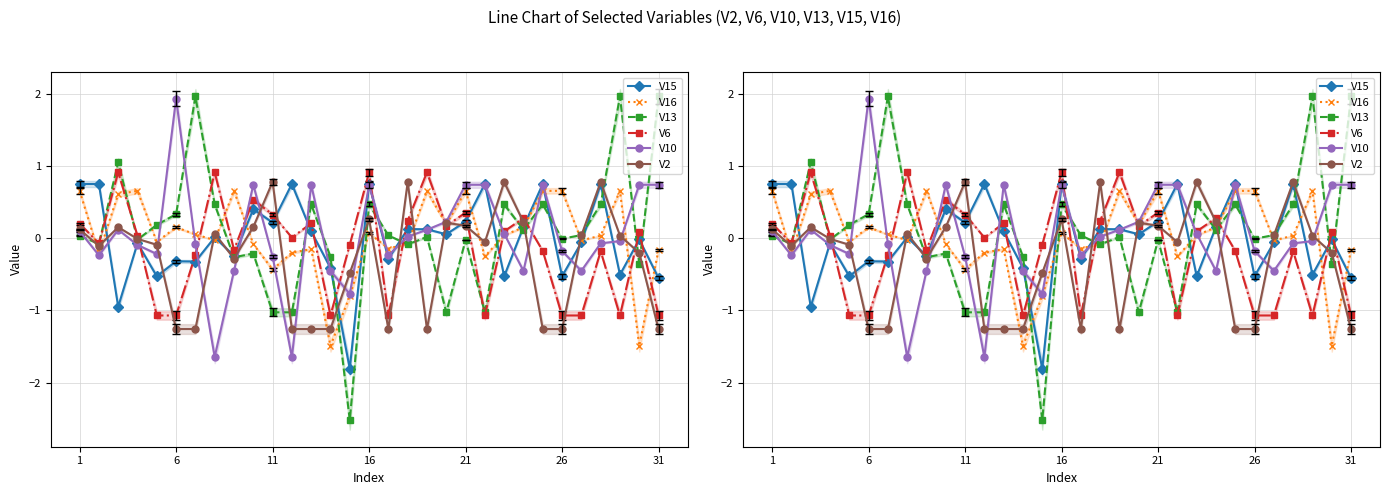

How many lines are shown in the chart?

6